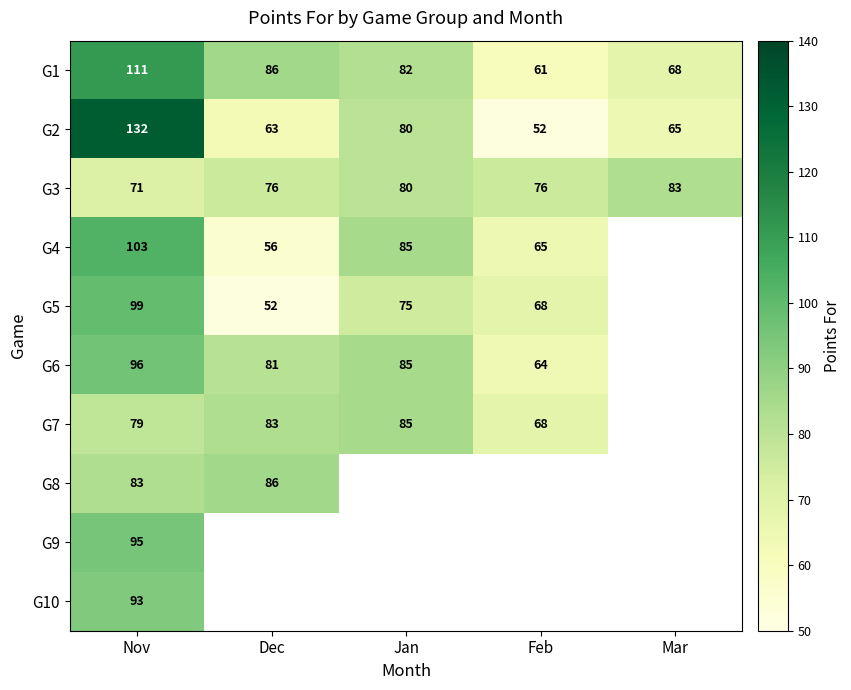

How many distinct data groups are displayed?

10